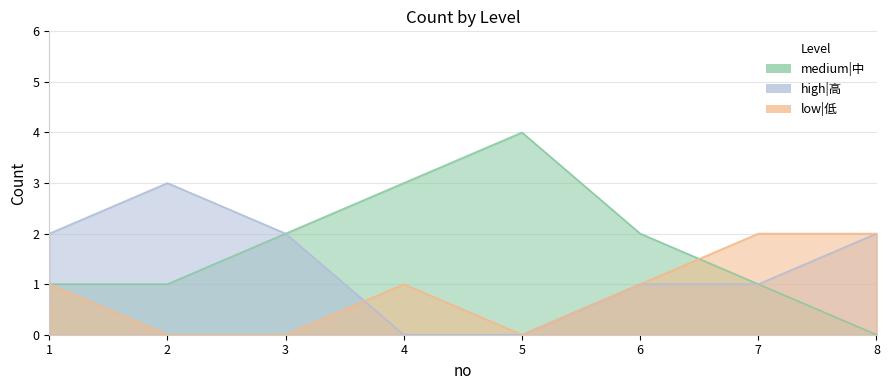

What is the difference between the maximum and second lowest values in the medium|中 series?

3